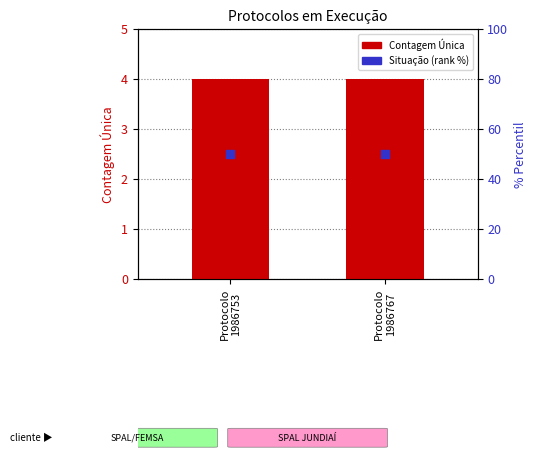

Is the value of Contagem Única at Protocolo
1986753 greater than the value of Situação (rank) at Protocolo
1986753?

No